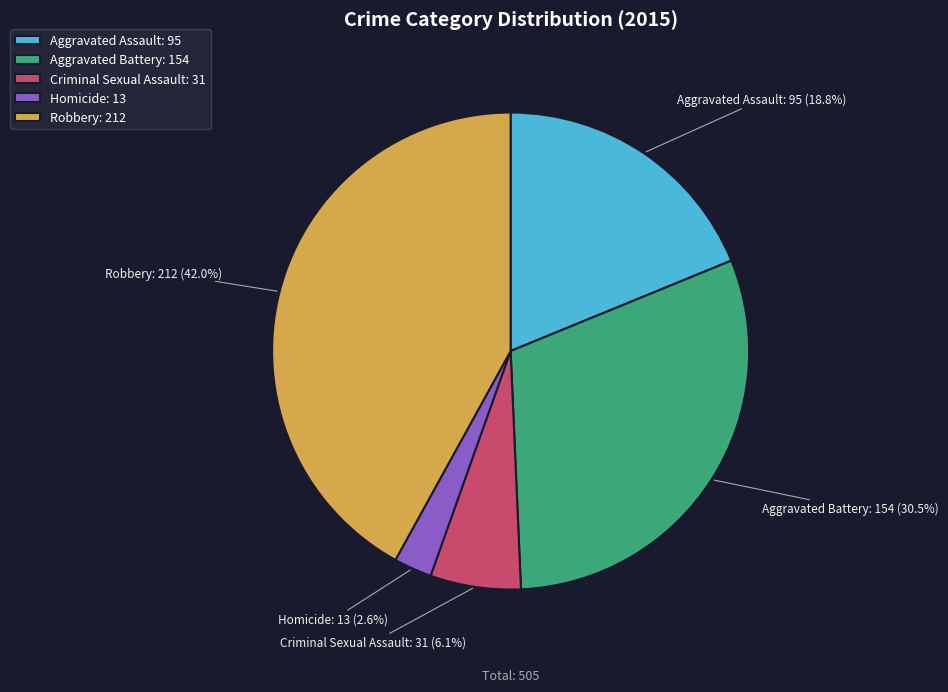

Count the number of slices in the pie.

5